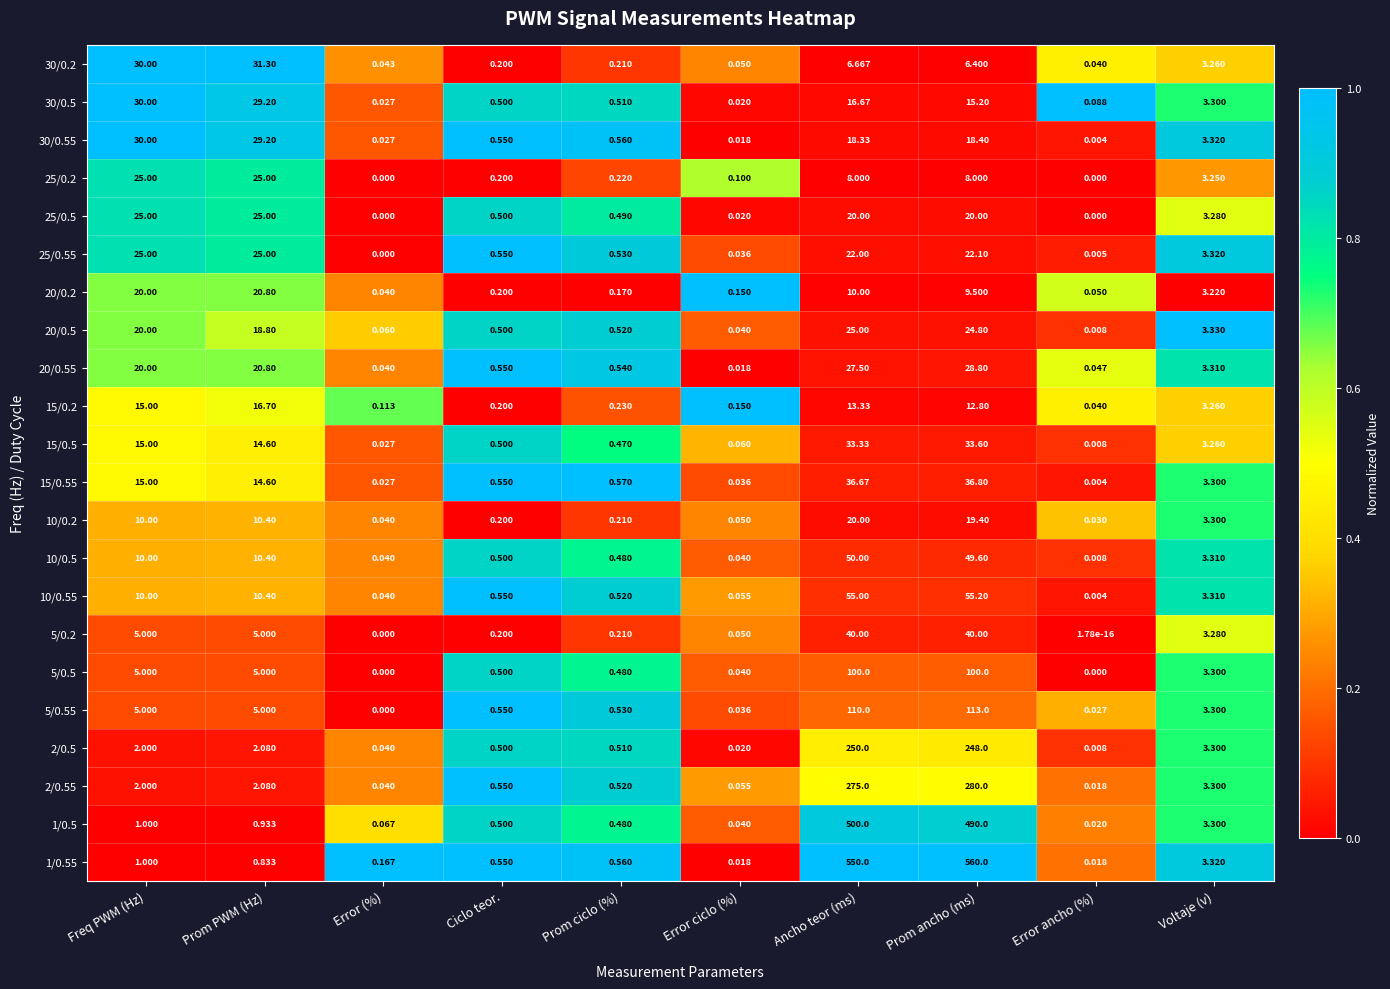

At how many categories does at least one series exceed 0?

10